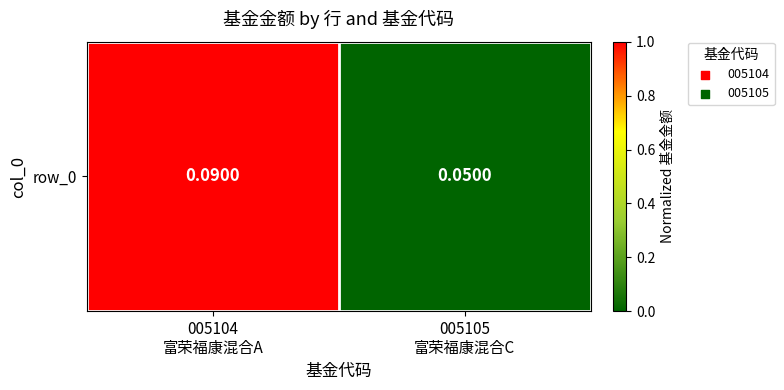

Rank the categories by value from highest to lowest.

005104
富荣福康混合A, 005105
富荣福康混合C